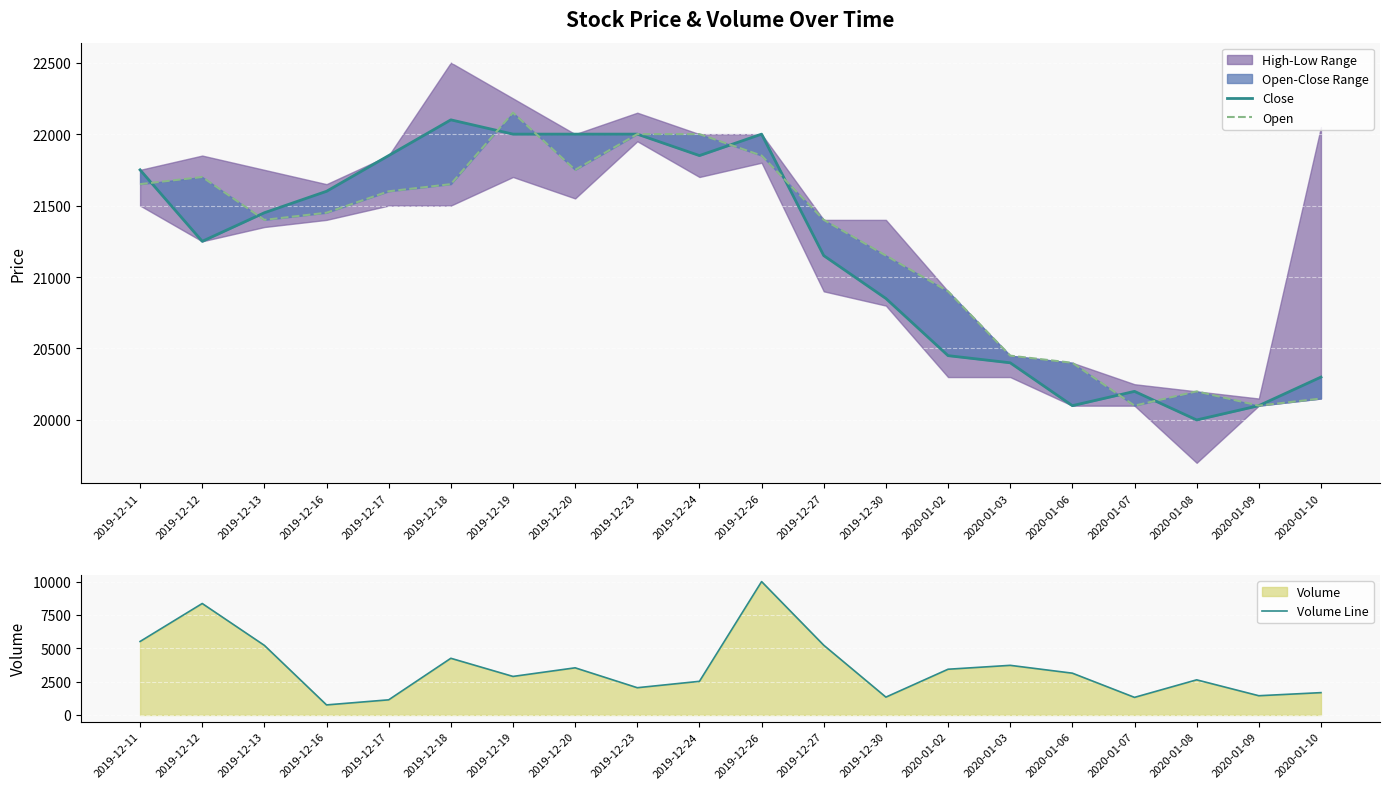

How many interior local peaks does the Open series have?

3